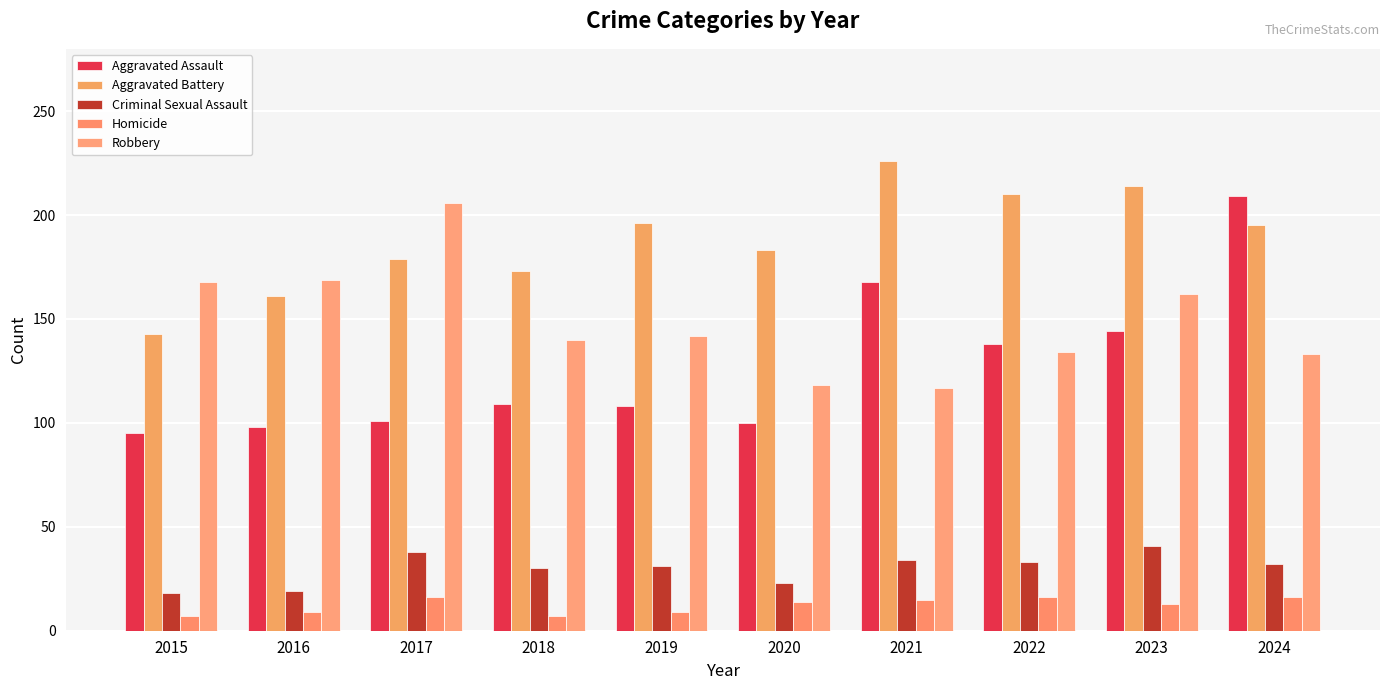

What is the difference between the maximum and second lowest values in the Aggravated Battery series?

65